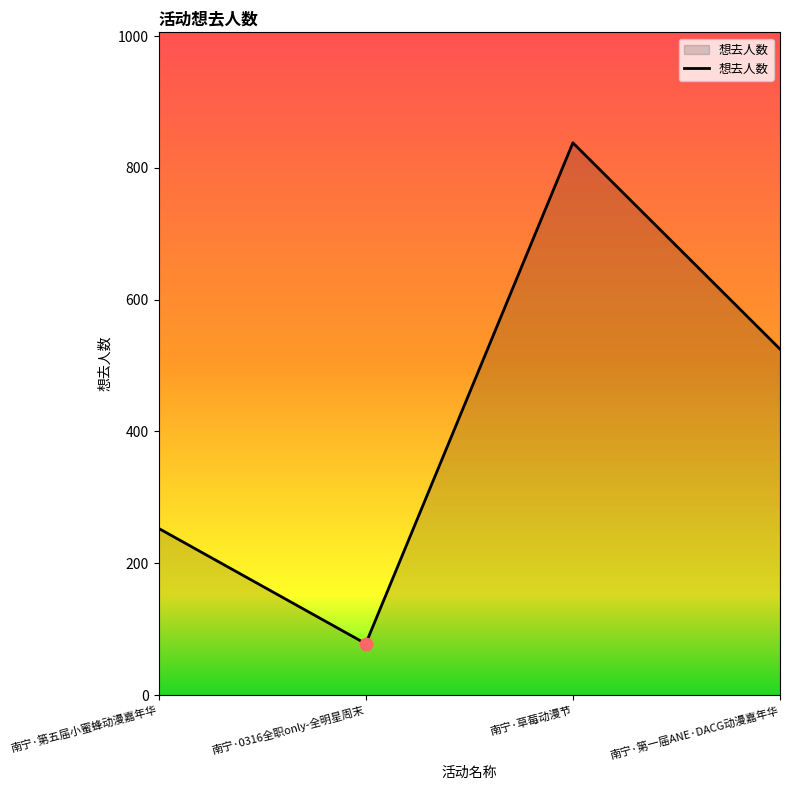

Between 南宁·第五届小蜜蜂动漫嘉年华 and 南宁·草莓动漫节, which is larger?

南宁·草莓动漫节